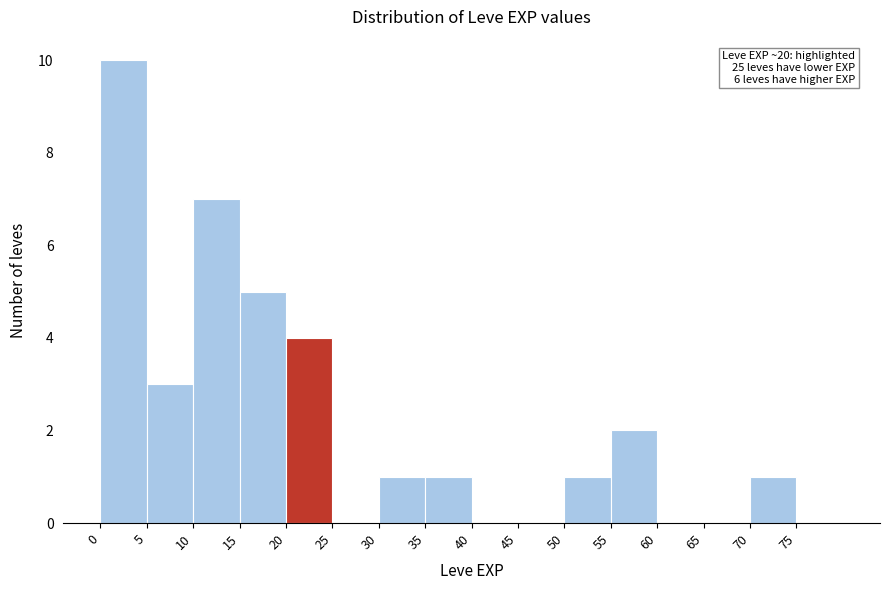

Which range on the x-axis has the tallest bar?

0 to 5